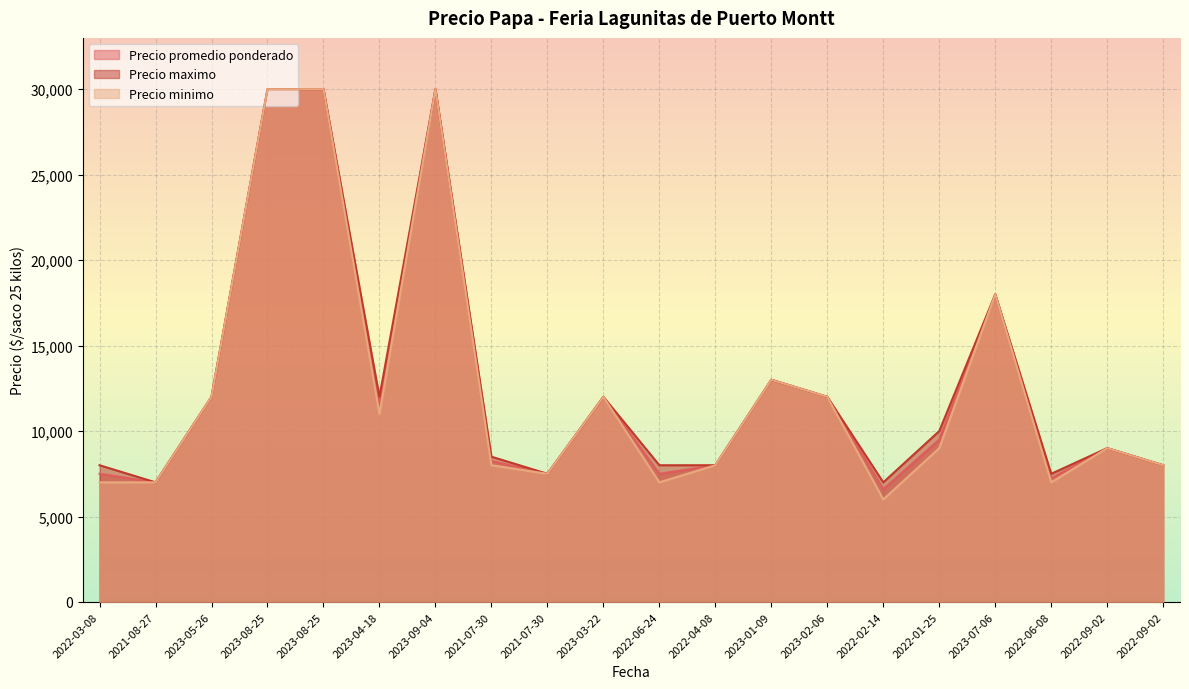

What is the difference between the highest and lowest values at 2021-07-30?

500